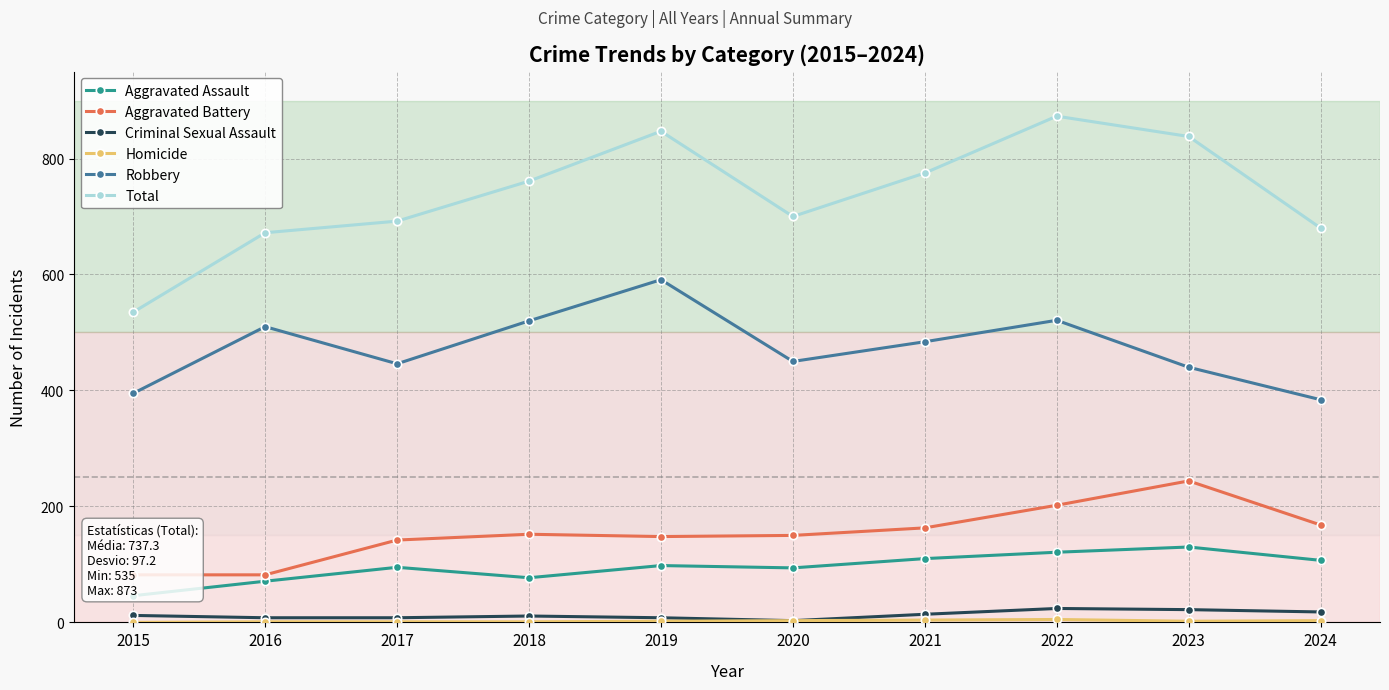

What is the spread (max minus min) of values at 2022?

868